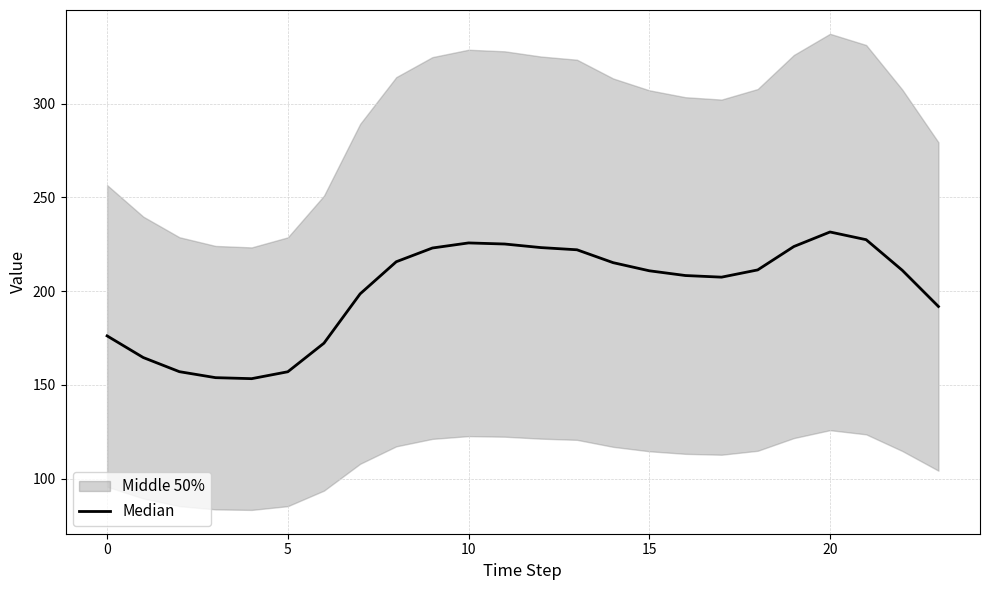

Is this an area chart (filled region under the line)?

No